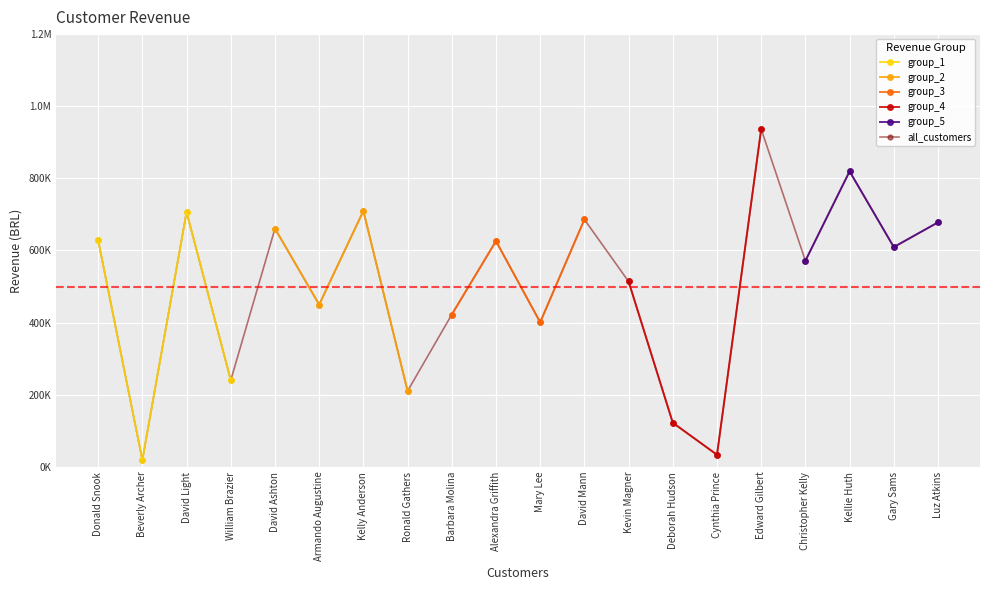

What is the difference between the maximum and minimum values?

917620.8